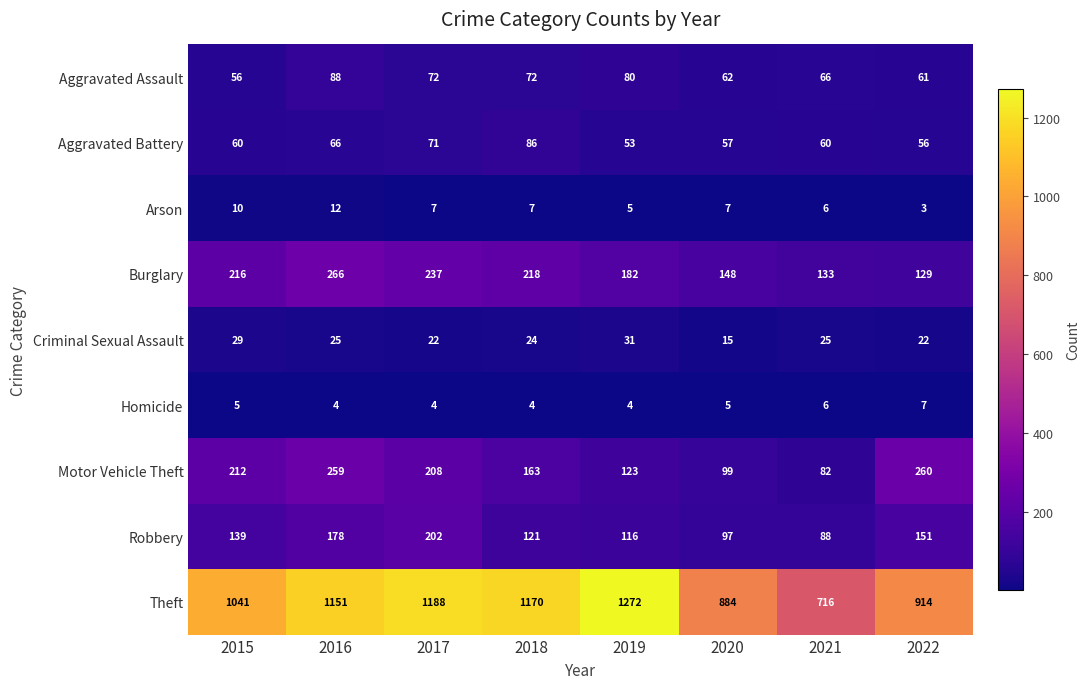

Read the Aggravated Battery value at 2021, to the nearest 5.

60